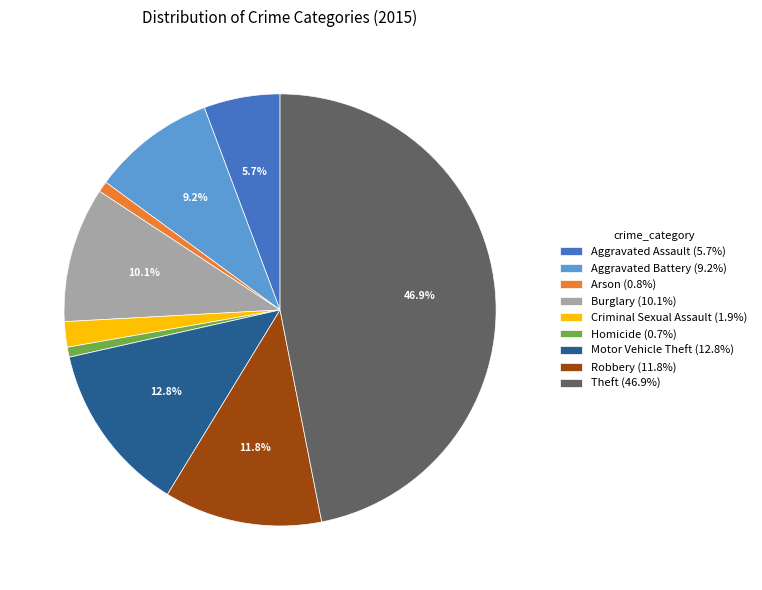

To the nearest percent, what portion does Criminal Sexual Assault represent?

2%